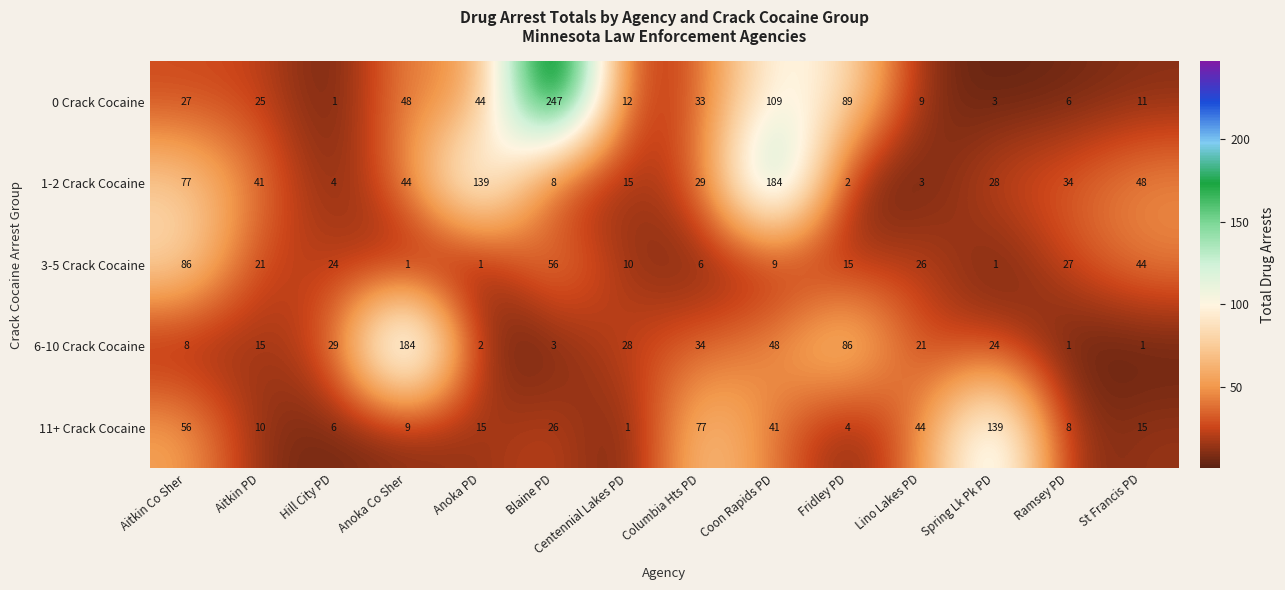

True or false: 11+ Crack Cocaine has a value of 9 at Hill City PD.

False